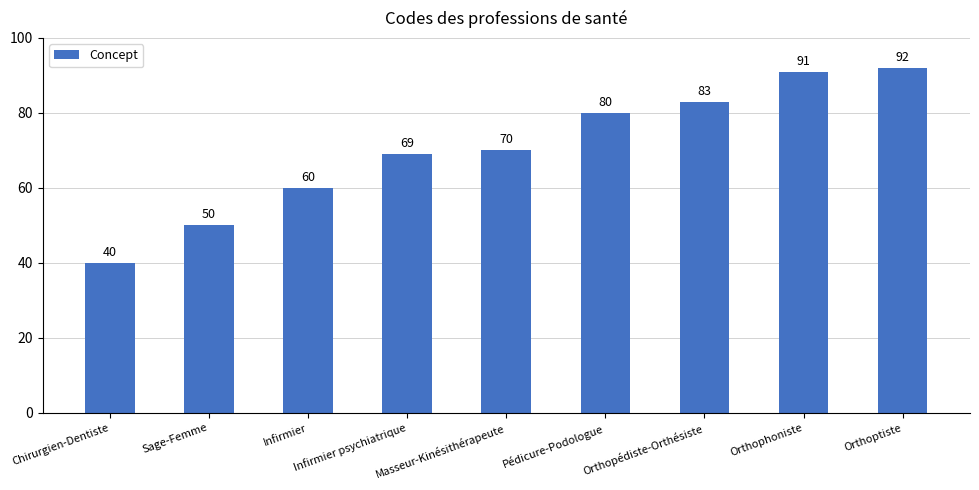

Does the chart contain stacked bars?

No